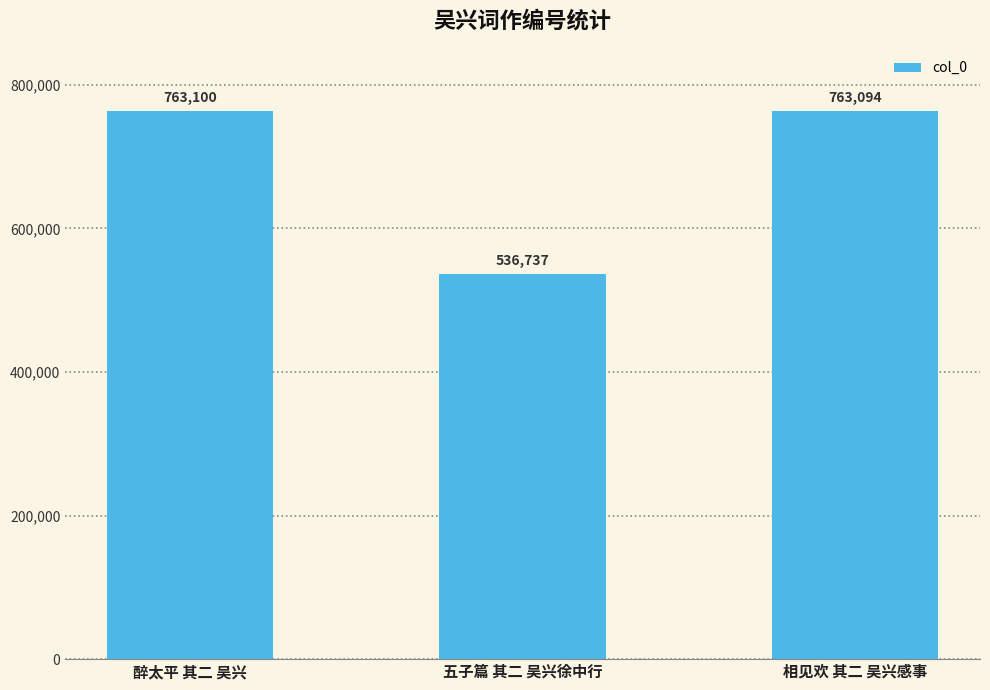

Are the bars horizontal?

No